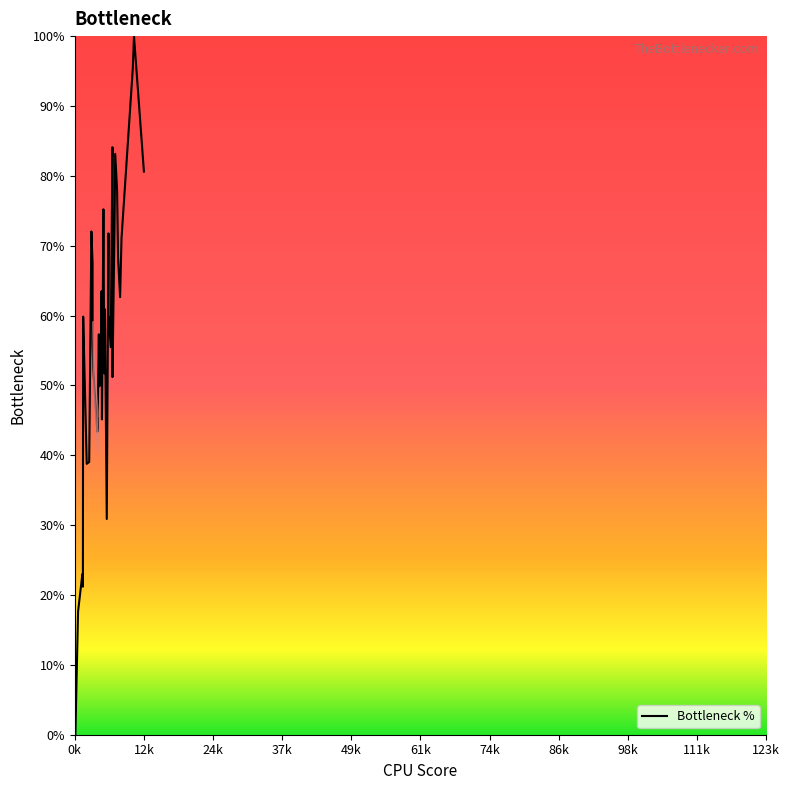

What is the maximum value shown in the chart?

100.0